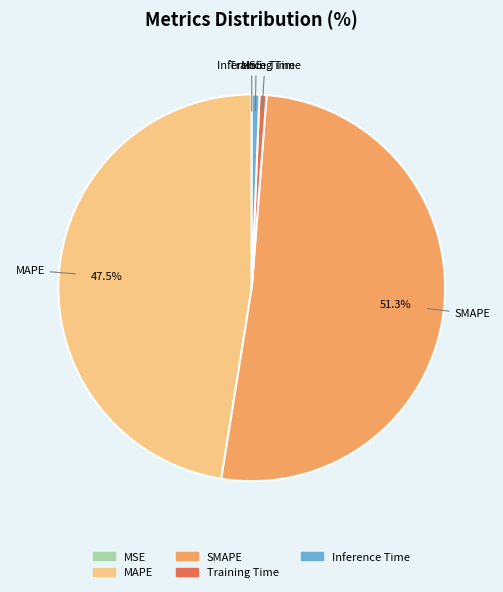

To the nearest percent, what percentage of the pie is SMAPE?

51%